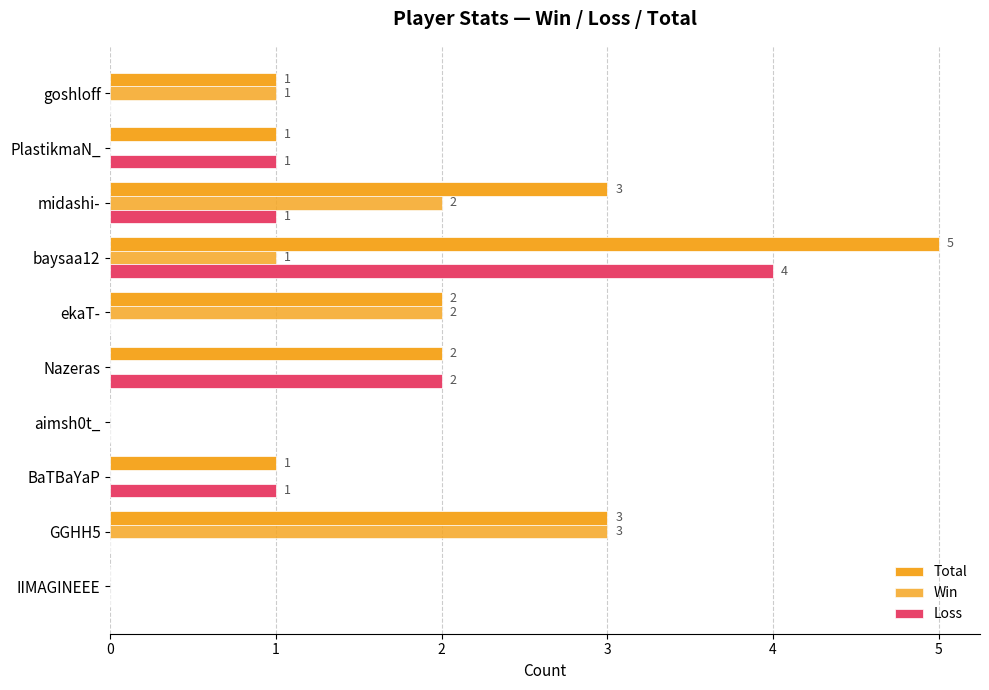

How many values in Win are above zero?

5